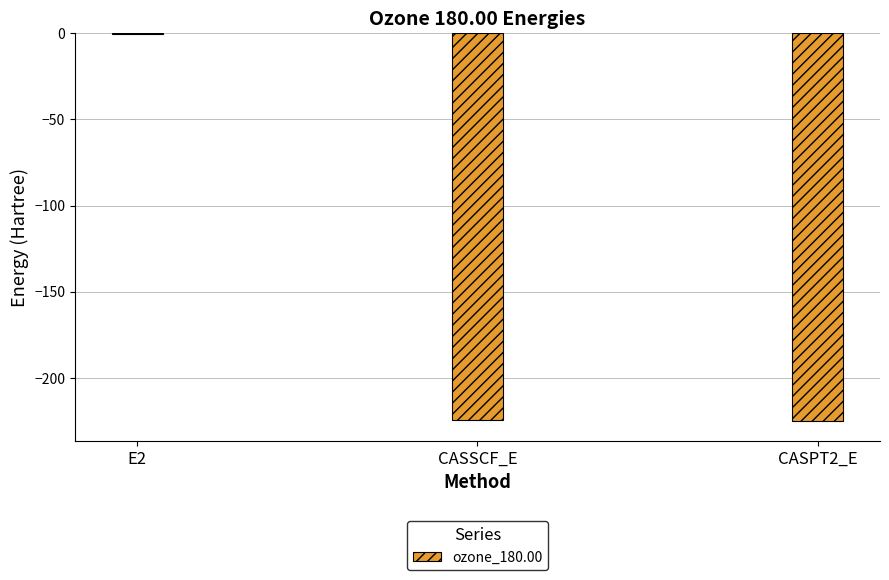

The chart shows a value of -104.3 at CASSCF_E. True or false?

False